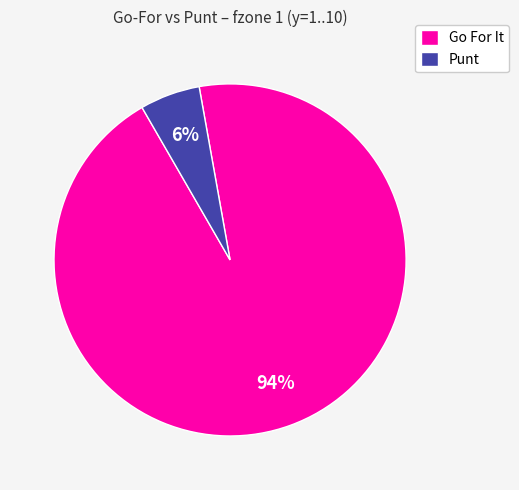

What is the smallest slice in the pie chart?

Punt